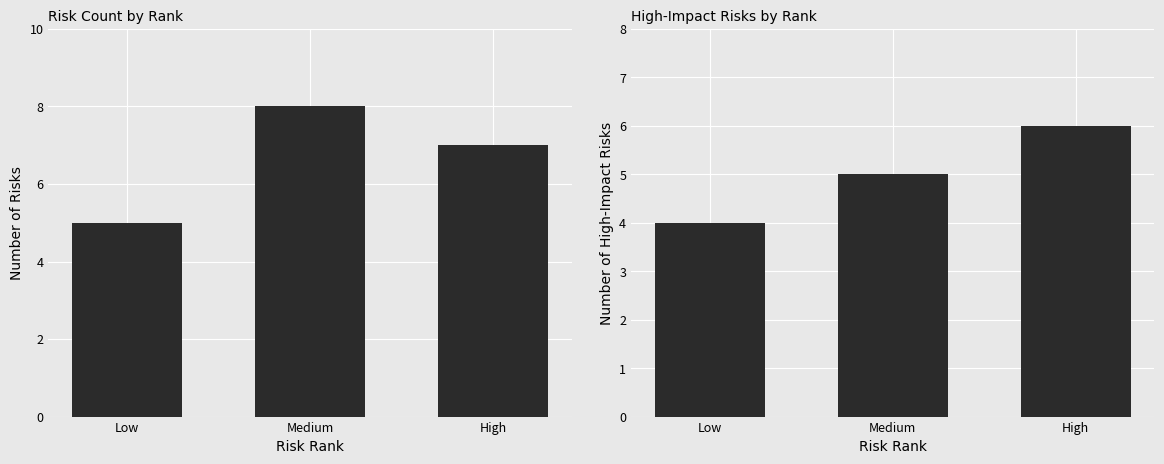

At Medium, list the series in order from smallest to largest.

High Impact Count, Count